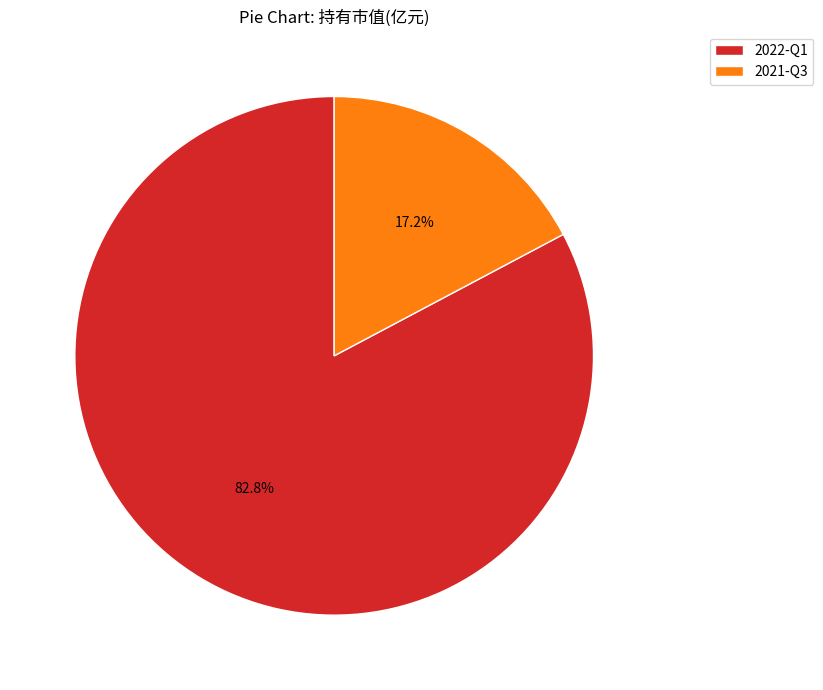

To the nearest percent, what percentage of the pie is 2022-Q1?

83%